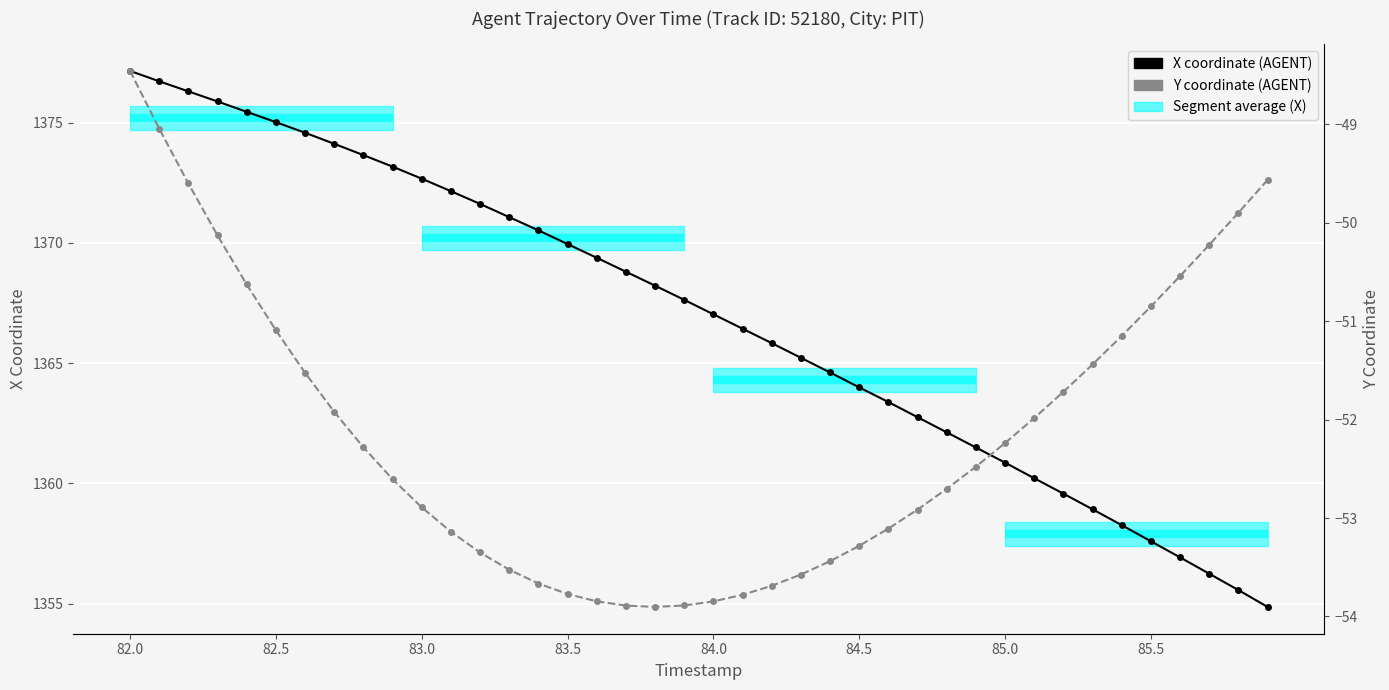

True or false: X coordinate has a value of 308.8 at 39.

False